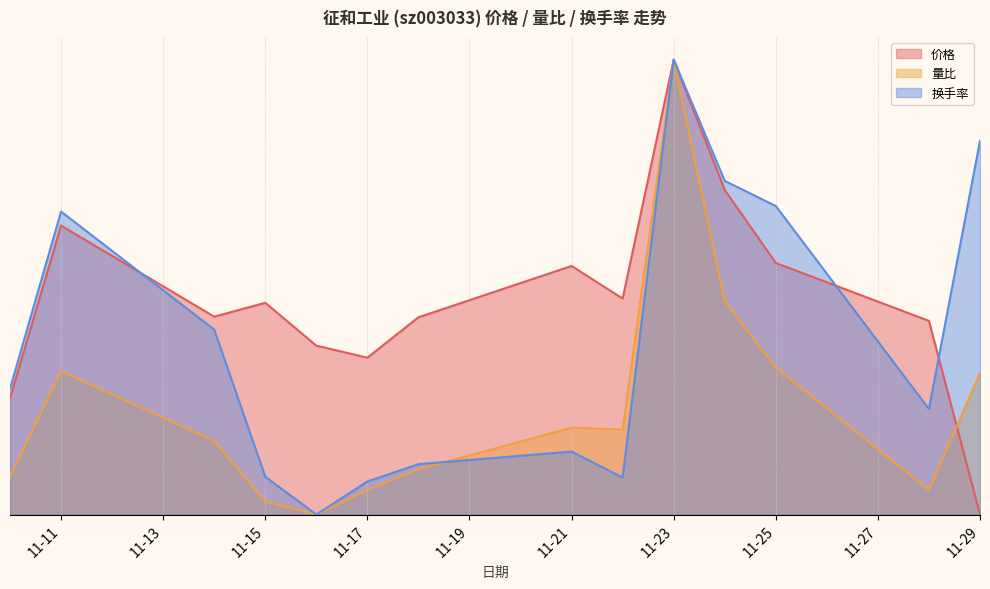

Reading left to right, list all the values displayed in this chart.

价格: 0.3	0.6	0.4	0.5	0.4	0.3	0.4	0.5	0.5	1.0	0.7	0.6	0.4	0.0
量比: 0.1	0.3	0.2	0.0	0.0	0.1	0.1	0.2	0.2	1.0	0.5	0.3	0.1	0.3
换手率: 0.3	0.7	0.4	0.1	0.0	0.1	0.1	0.1	0.1	1.0	0.7	0.7	0.2	0.8